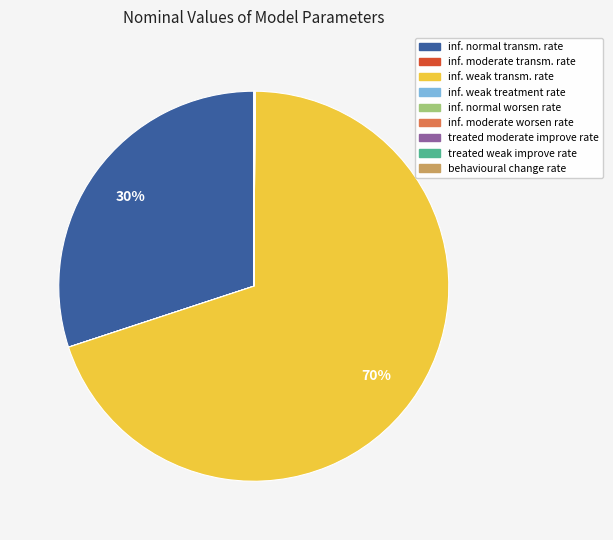

Does any single category account for the majority?

Yes